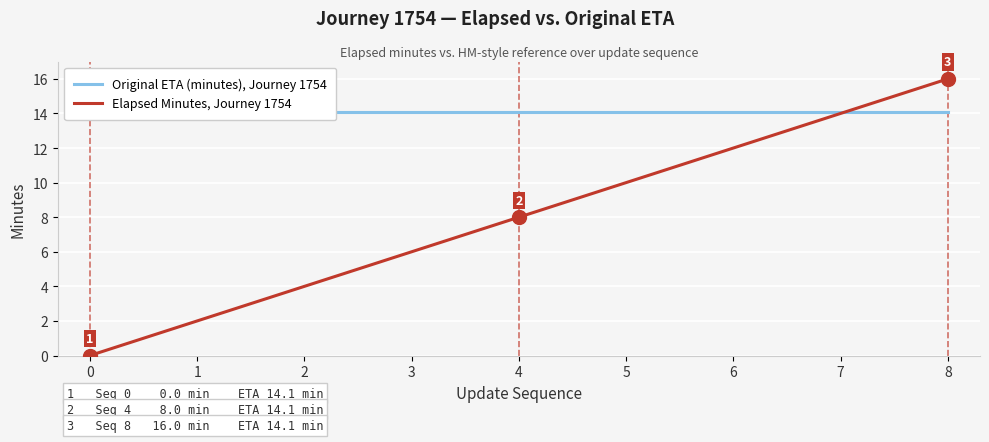

What is the difference between the highest and lowest values at 2?

10.1